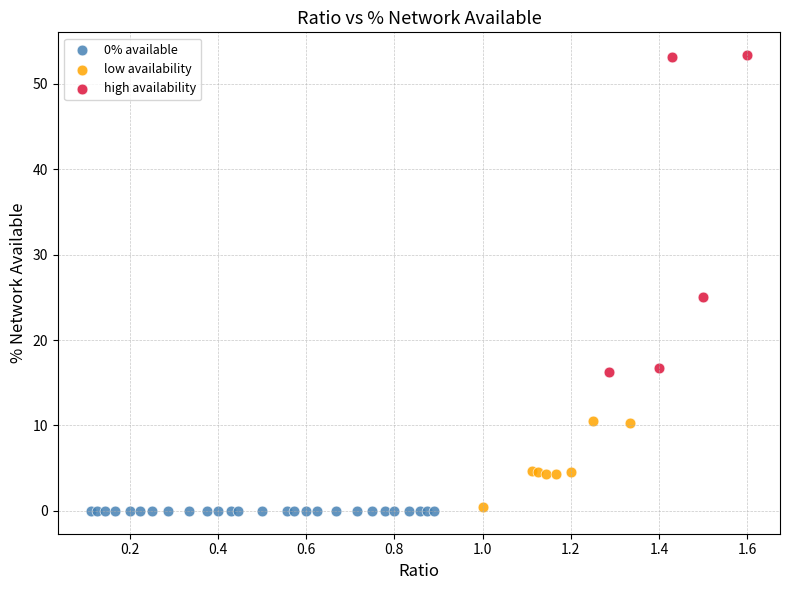

What are all the series names shown in the legend?

0% available, low availability, high availability